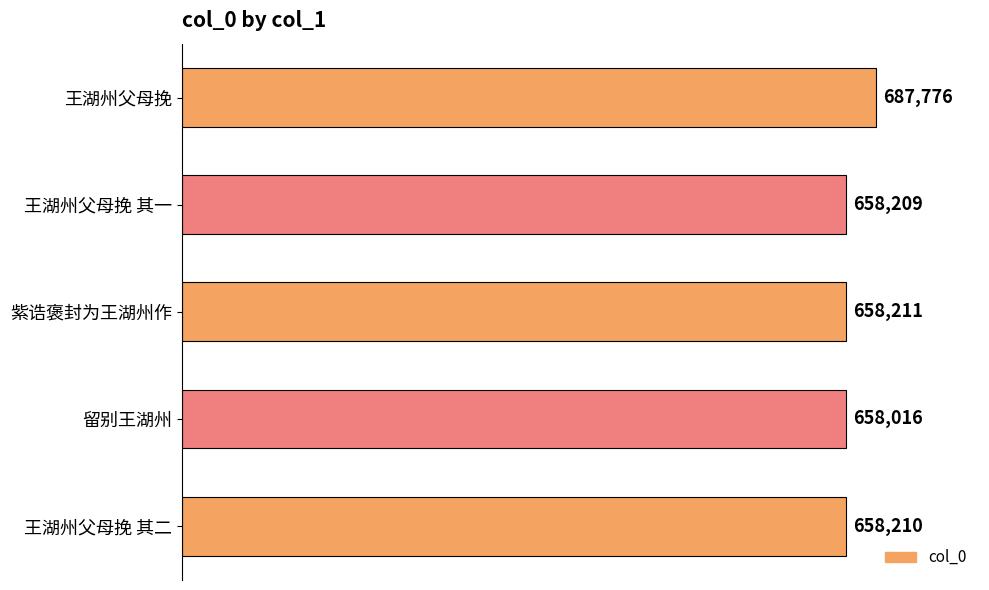

Are the bars grouped side by side (vs. stacked)?

No